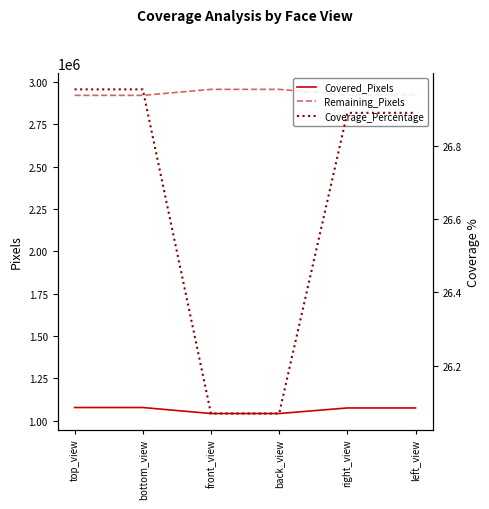

Does the chart have visible grid lines?

No